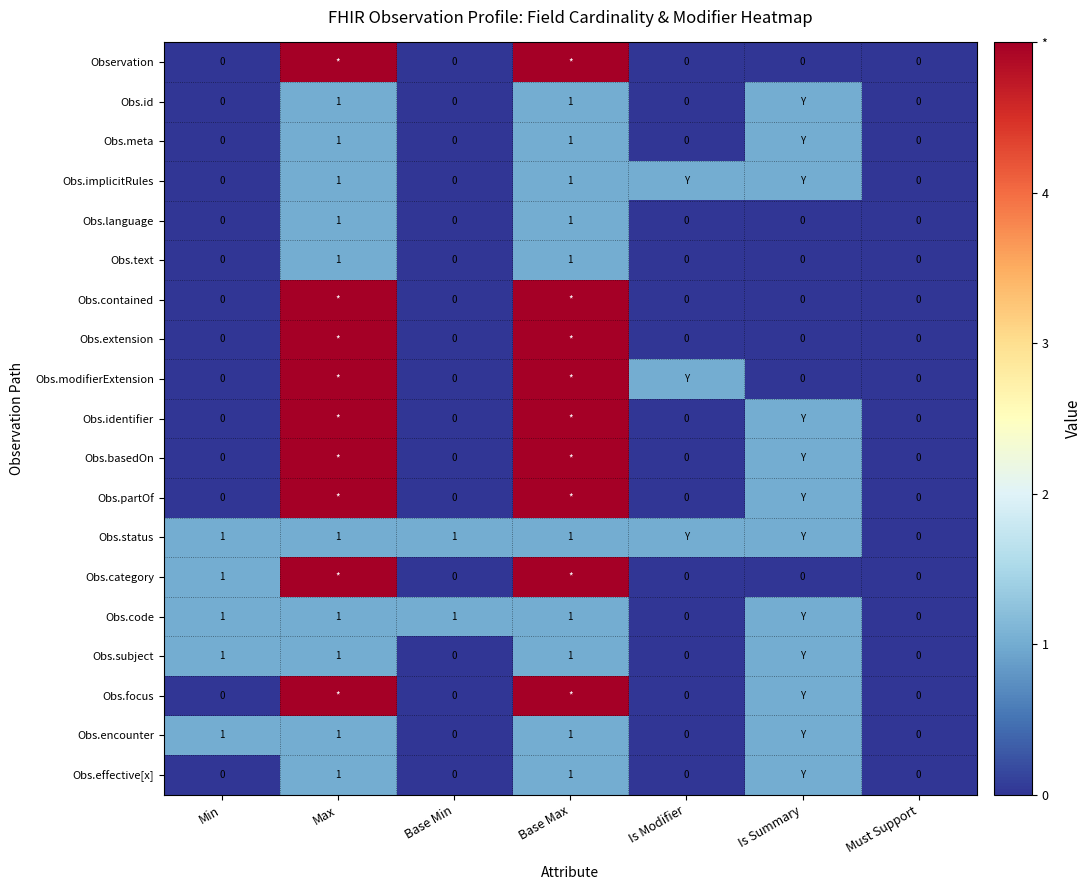

At which category is the sum across all series the highest?

Max